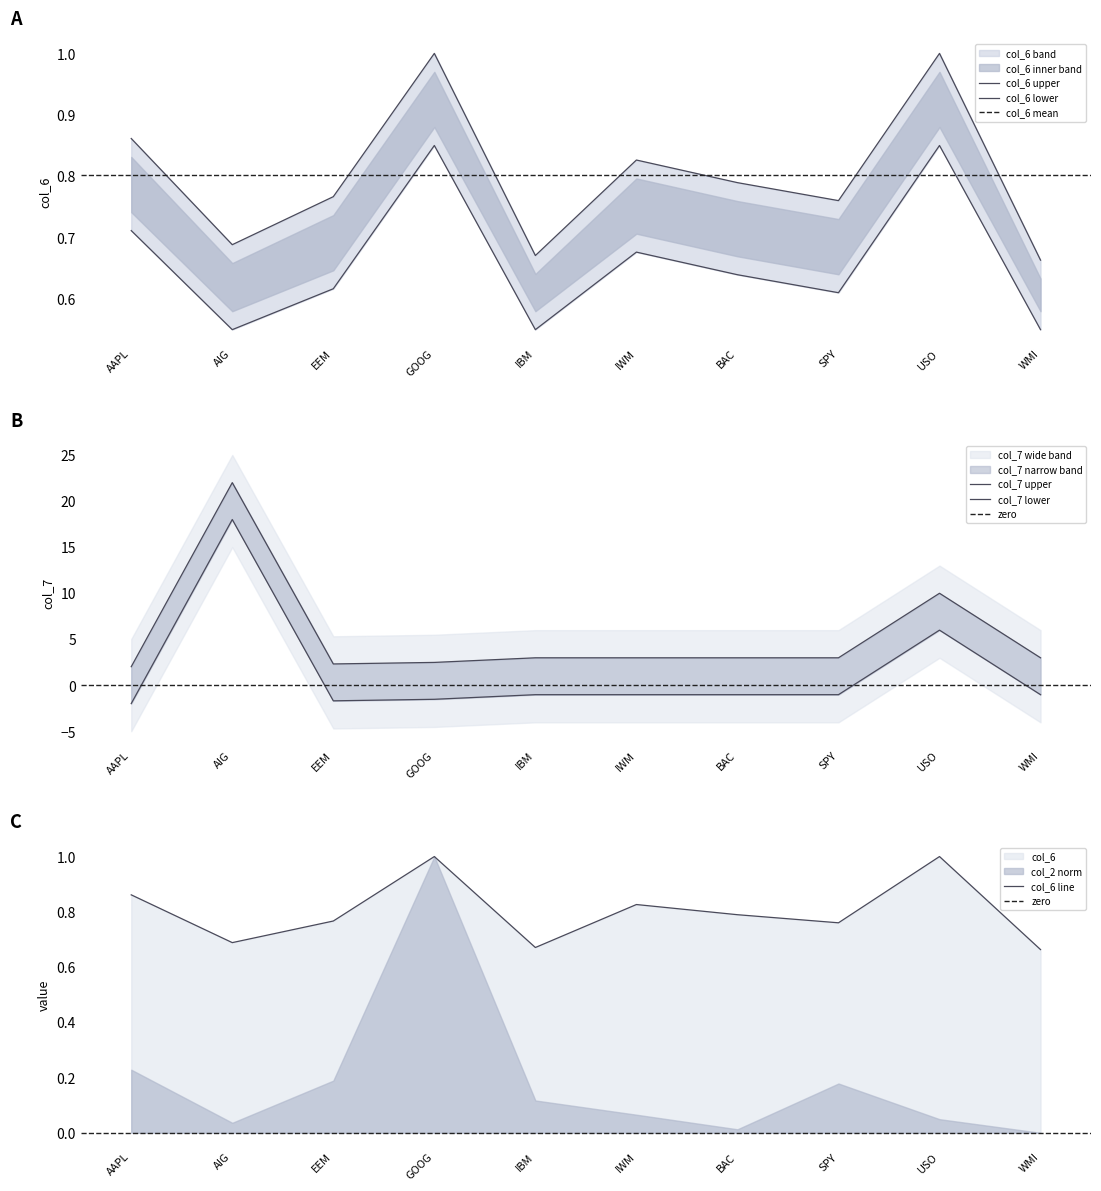

True or false: col_7 and col_6 intersect in this chart.

False